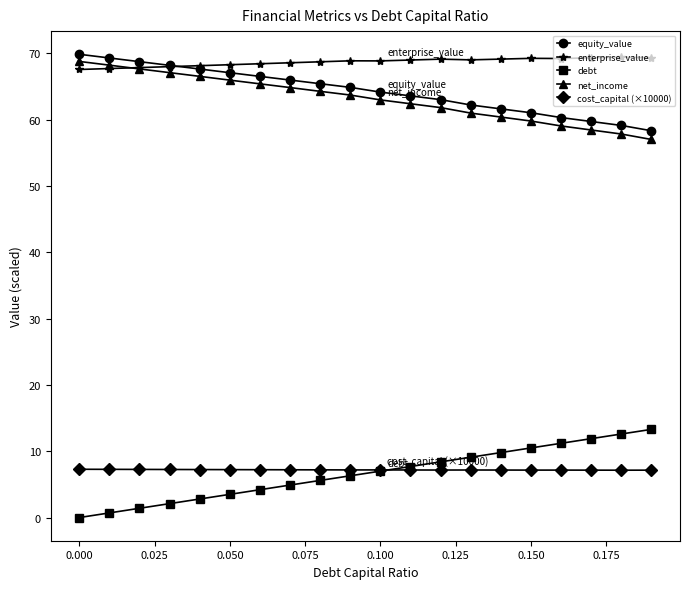

What is the average value of the net_income series?

63.2